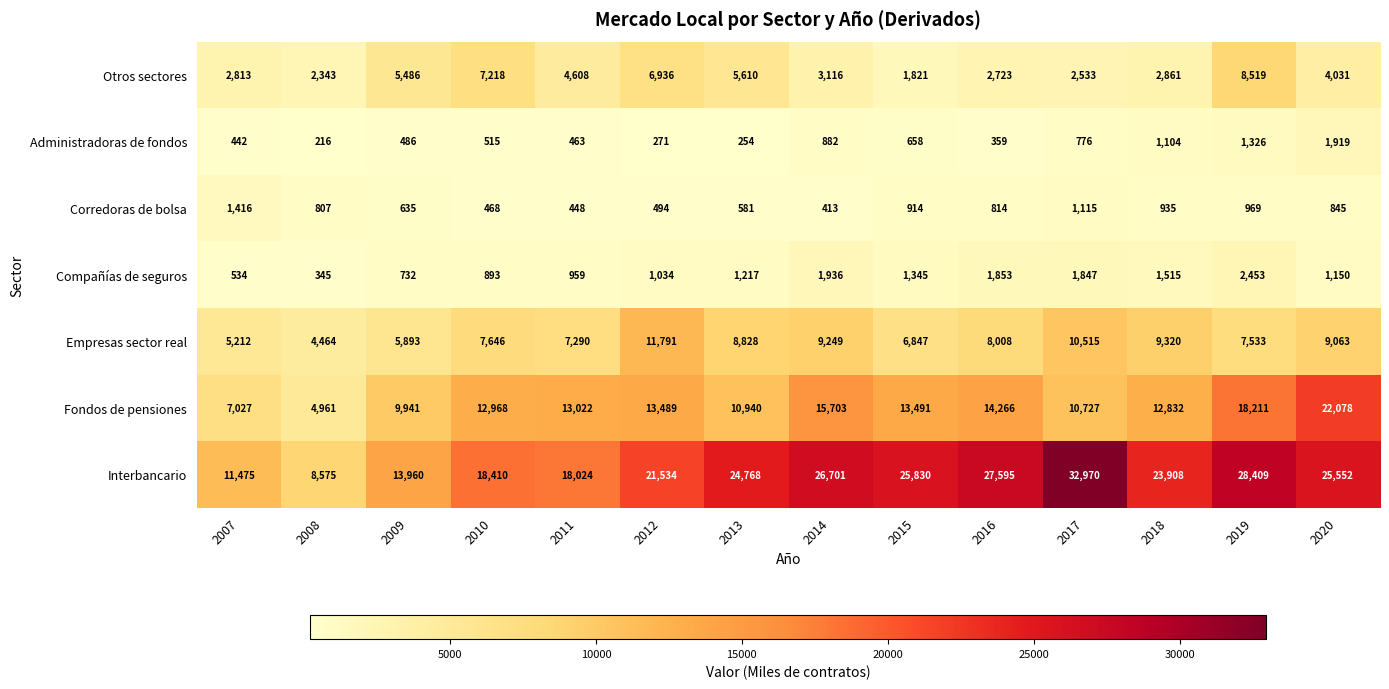

True or false: Empresas sector real has a value of 12695 at 2018.

False